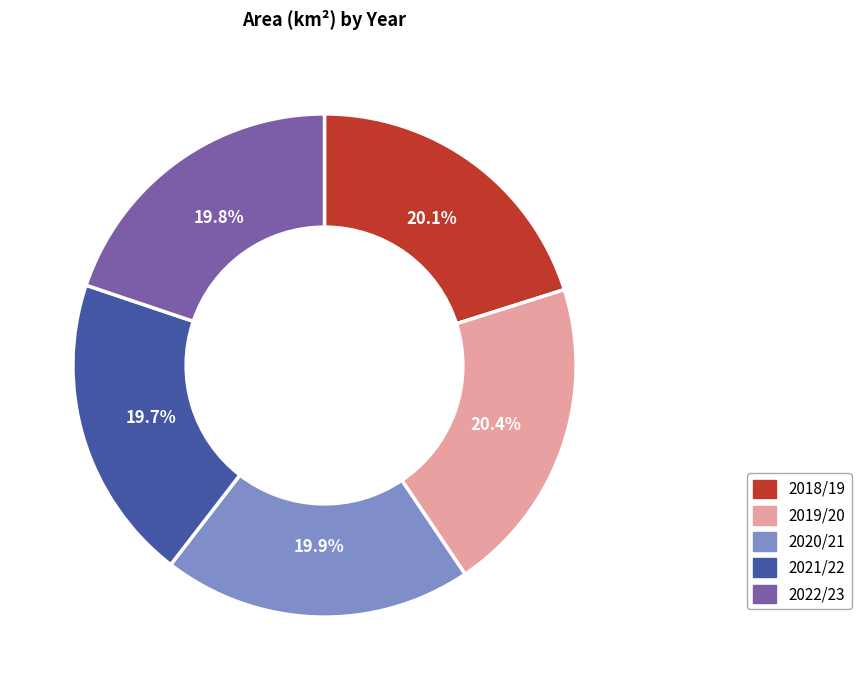

The 2022/23 slice represents 28% of the pie. True or false?

False